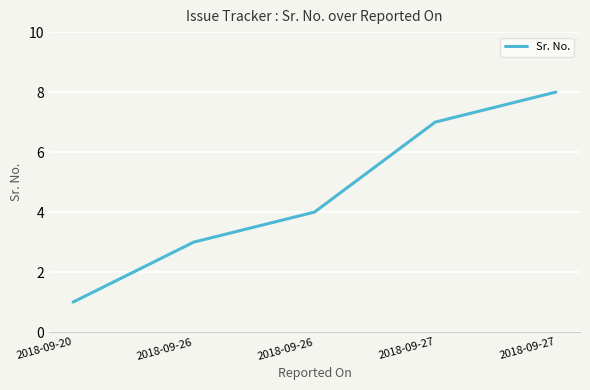

List the labels in order of value, largest first.

2018-09-27, 2018-09-27, 2018-09-26, 2018-09-26, 2018-09-20